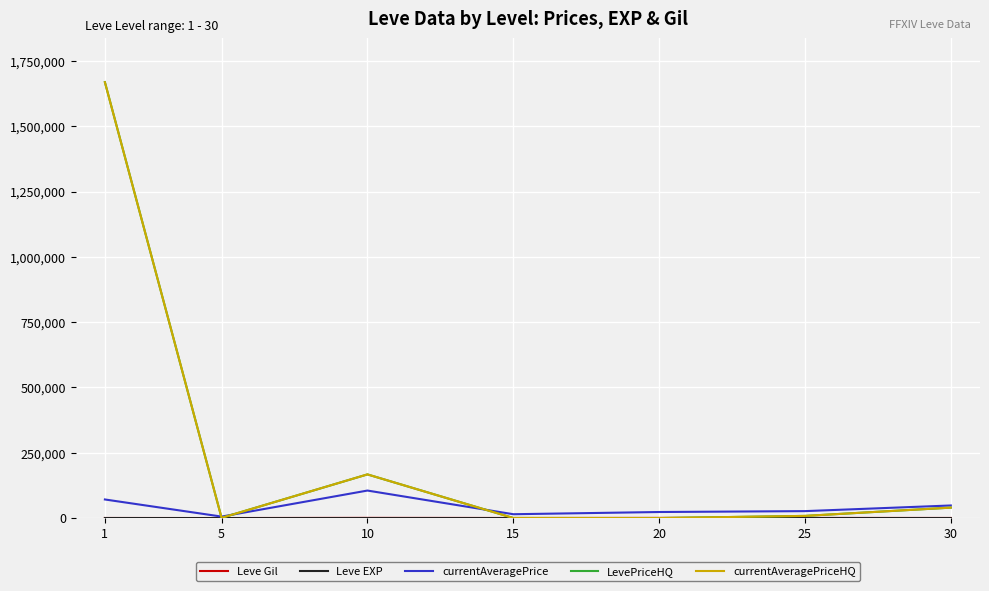

The value of currentAveragePrice at 10 is 161628.5. True or false?

False